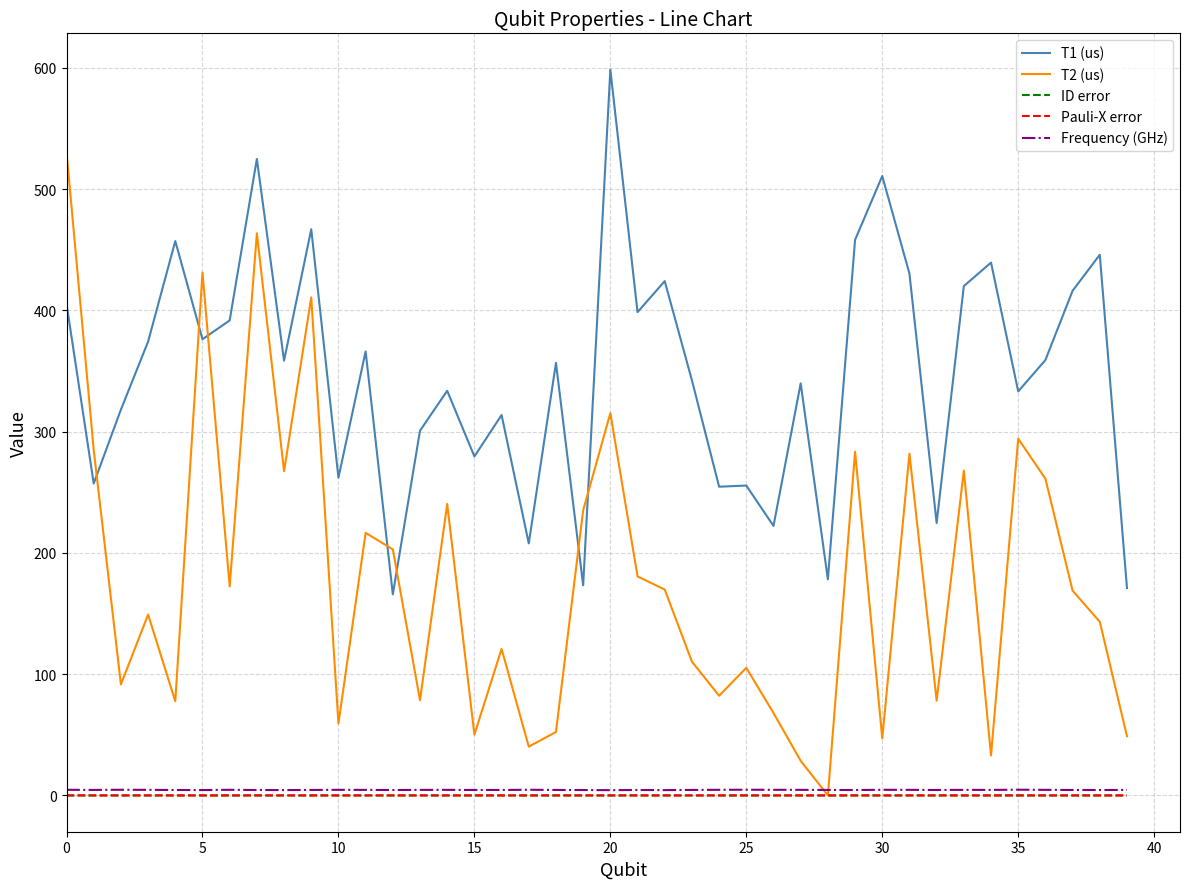

Which category has the lowest value in the Frequency (GHz) series?

20